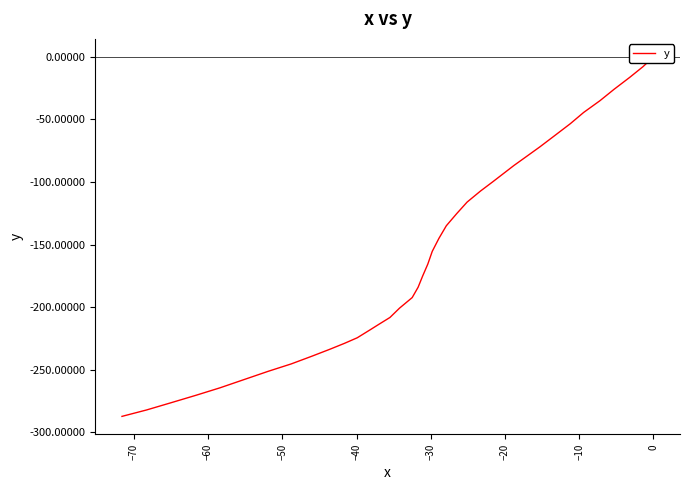

The chart shows a value of -403.1 at 31. True or false?

False